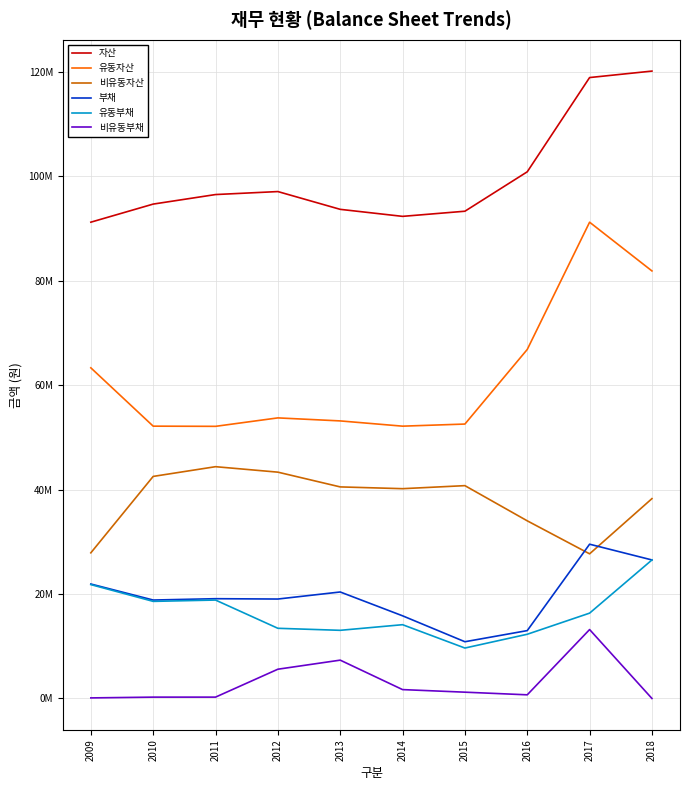

What is the sum of the 유동부채 values at 2016 and 2012?

25733298